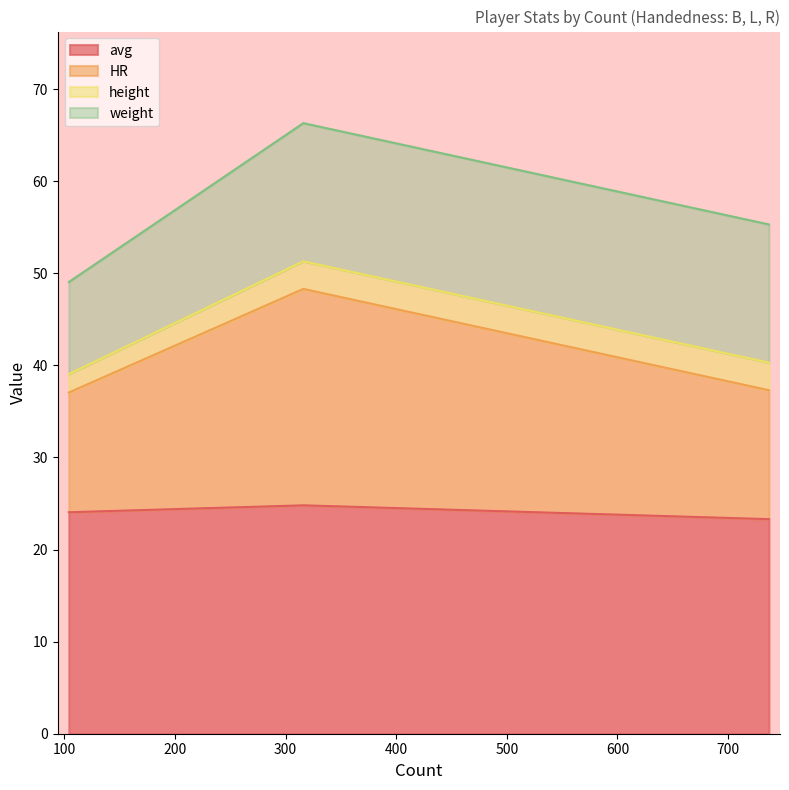

What is the lowest value of the avg series?

23.3